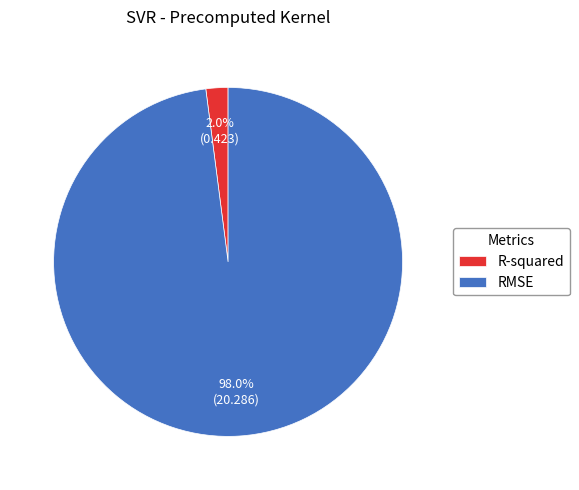

Count the number of slices in the pie.

2